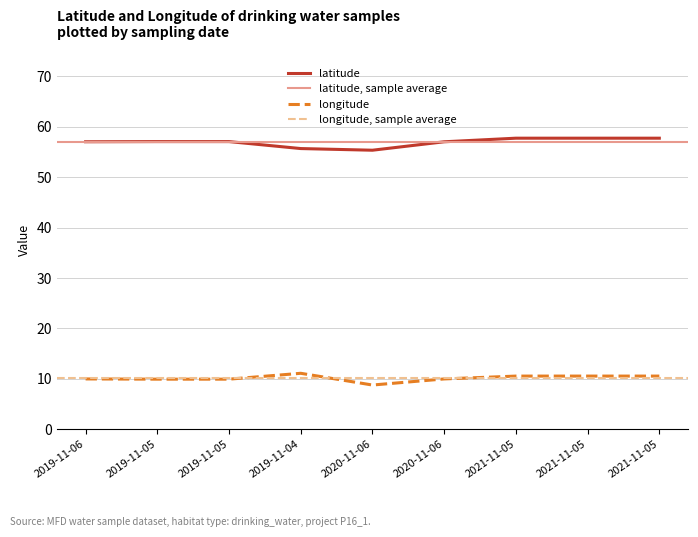

The latitude series shows 24.4 at 2019-11-06. True or false?

False